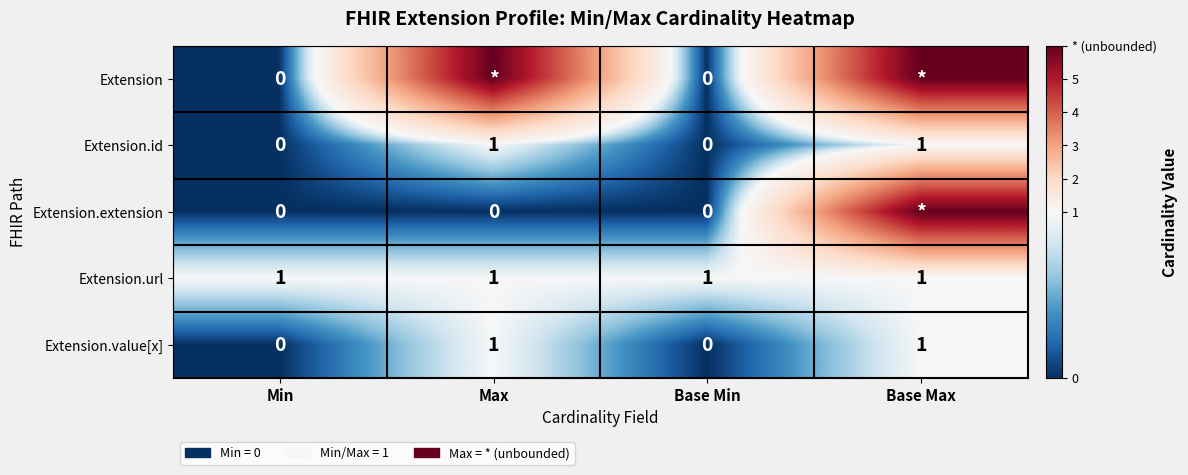

What is the approximate value of Extension.value[x] at Max?

1